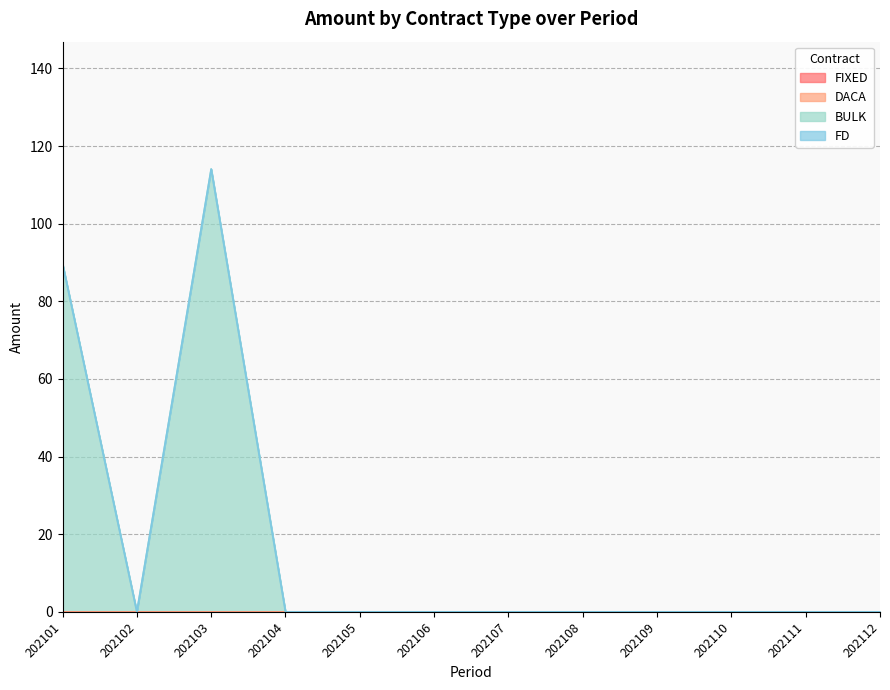

Which category has the lowest value in the BULK series?

202102